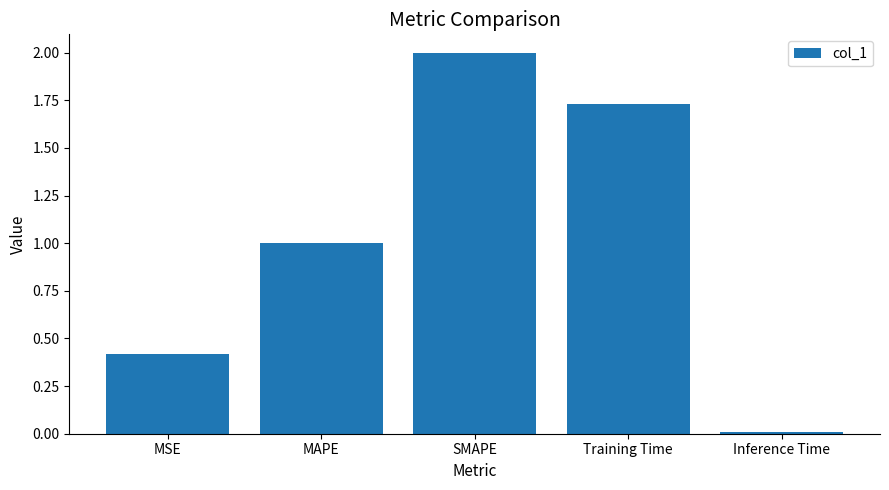

What position from the left is MAPE?

2